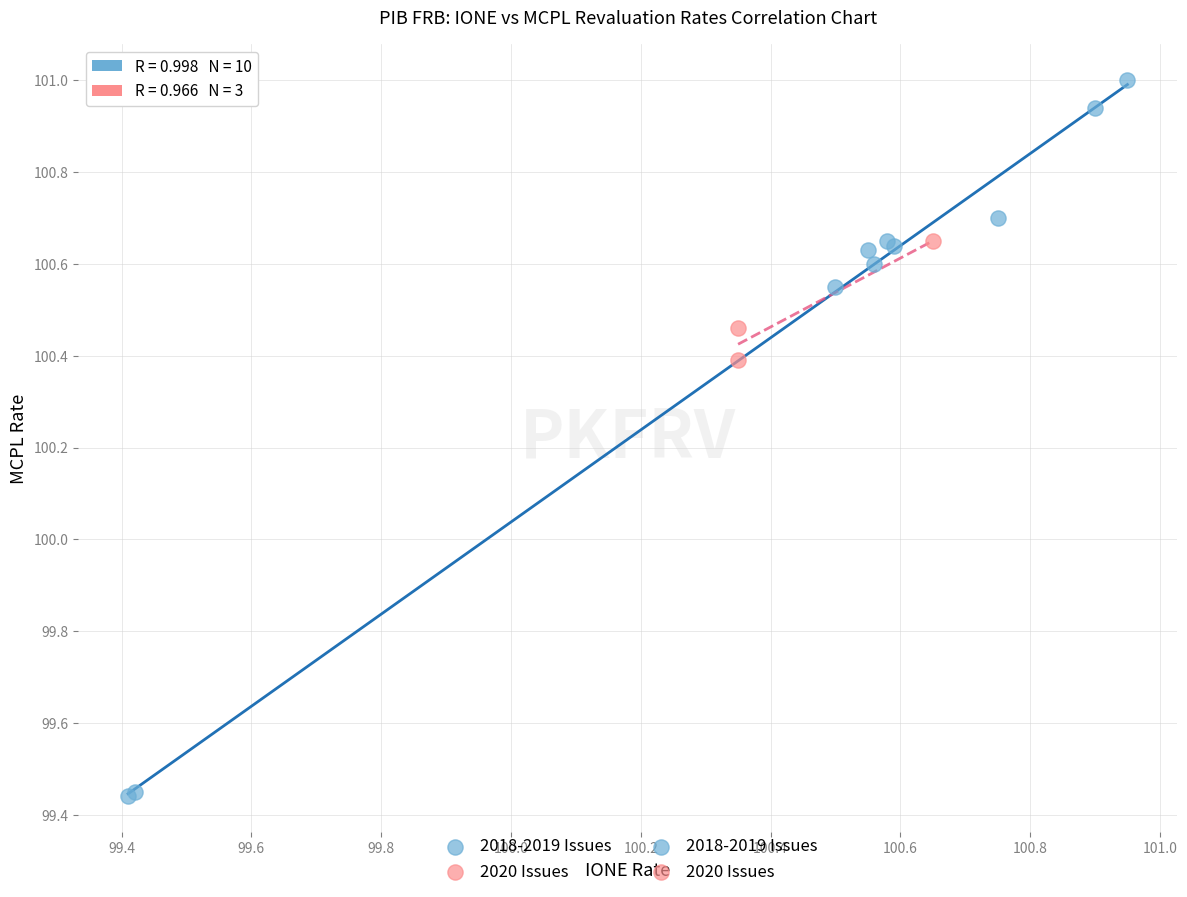

Which series has the largest Y range (max minus min)?

2018-2019 Issues